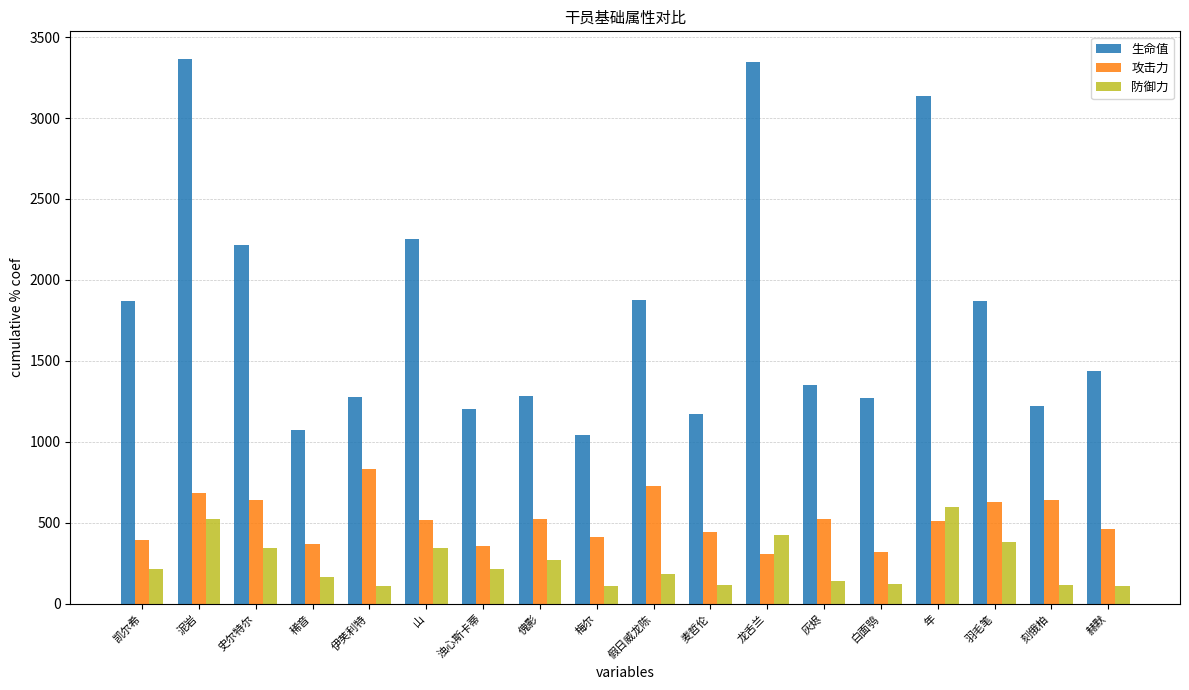

What is the lowest value of the 攻击力 series?

306